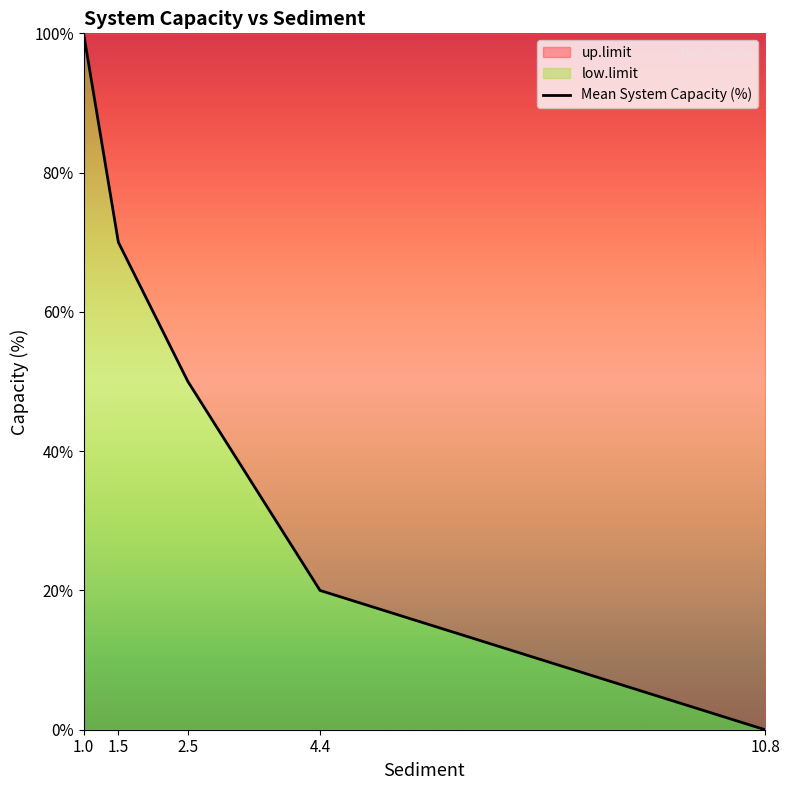

Where is the data nearest to the value 50?

2.5